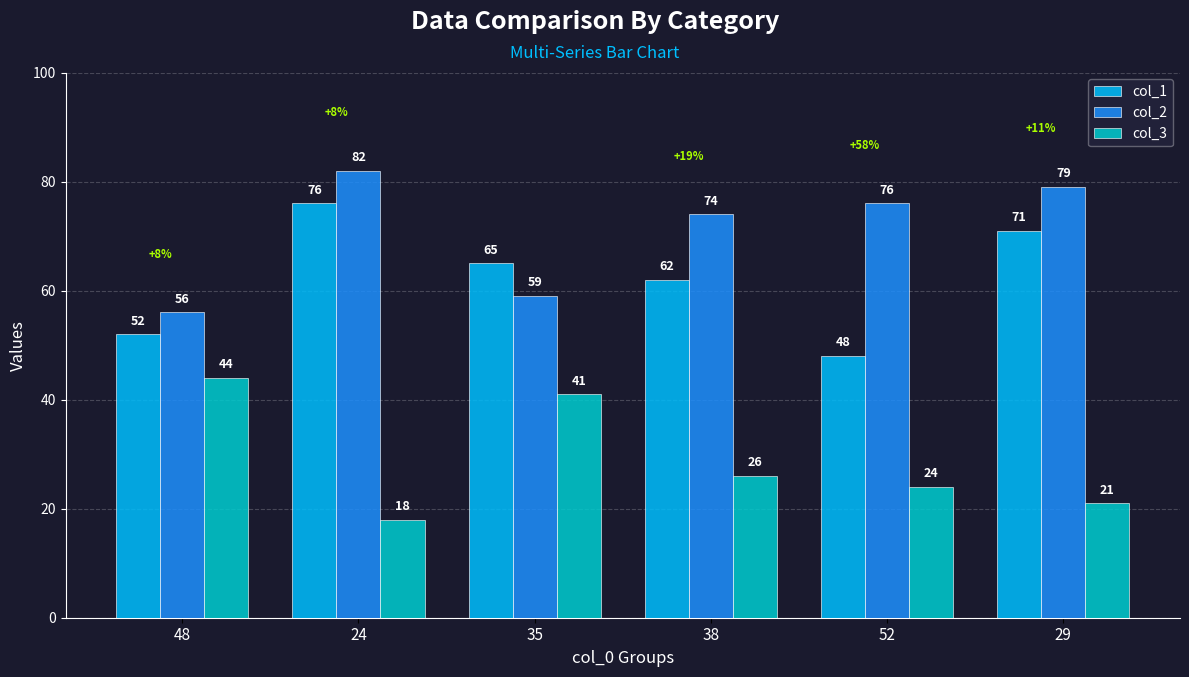

Rank the series by their maximum value, from highest to lowest.

col_2, col_1, col_3